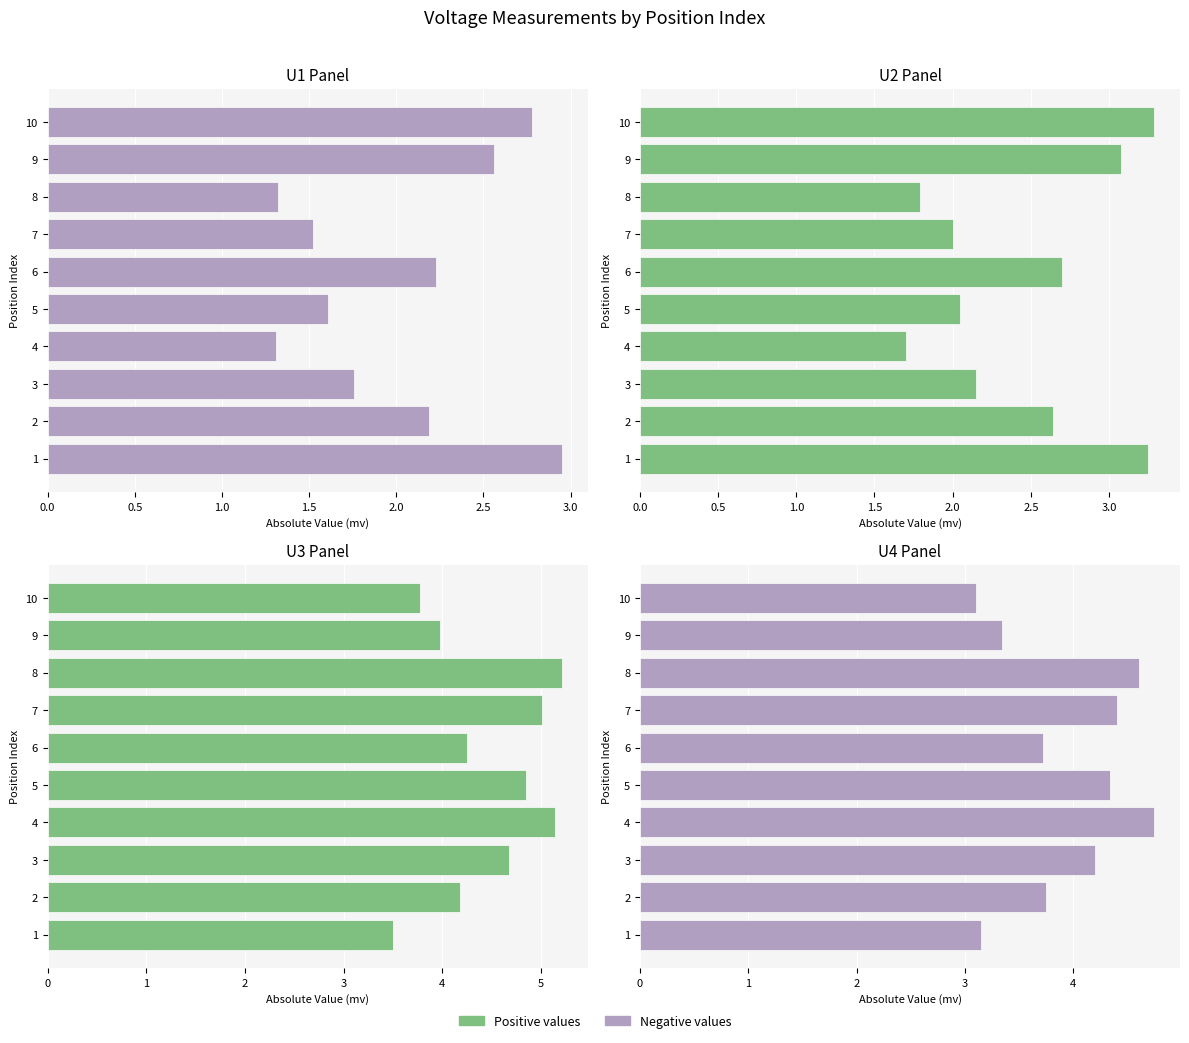

Reading left to right, what are all the values shown in this chart?

U1(mv)(Is+,Im+): 3.0	2.2	1.8	1.3	1.6	2.2	1.5	1.3	2.6	2.8
U2(mv)(Is+,Im-): 3.2	2.6	2.1	1.7	2.0	2.7	2.0	1.8	3.1	3.3
U3(mv)(Is-,Im-): 3.5	4.2	4.7	5.1	4.8	4.2	5.0	5.2	4.0	3.8
U4(mv)(Is-,Im+): 3.1	3.8	4.2	4.8	4.3	3.7	4.4	4.6	3.3	3.1